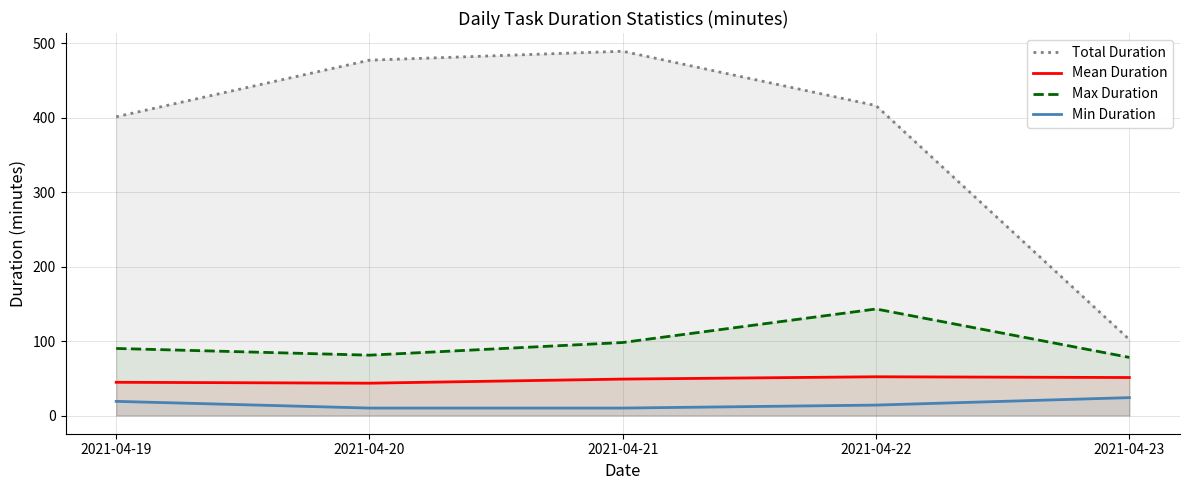

What is the difference between the maximum and minimum values in the Mean Duration series?

8.6